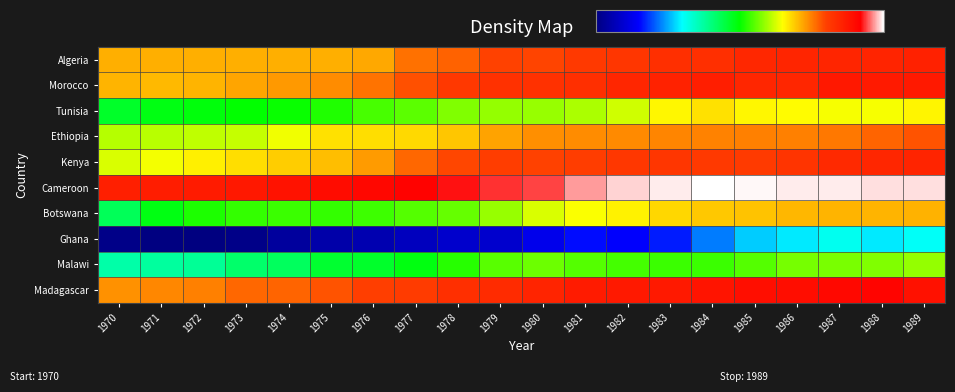

What is the minimum value shown in the chart?

3.6